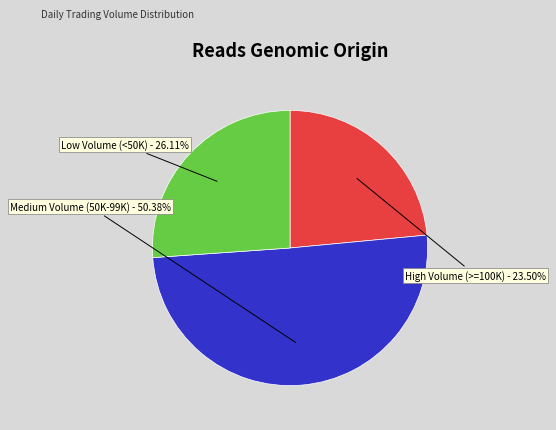

Does any single category account for the majority?

Yes